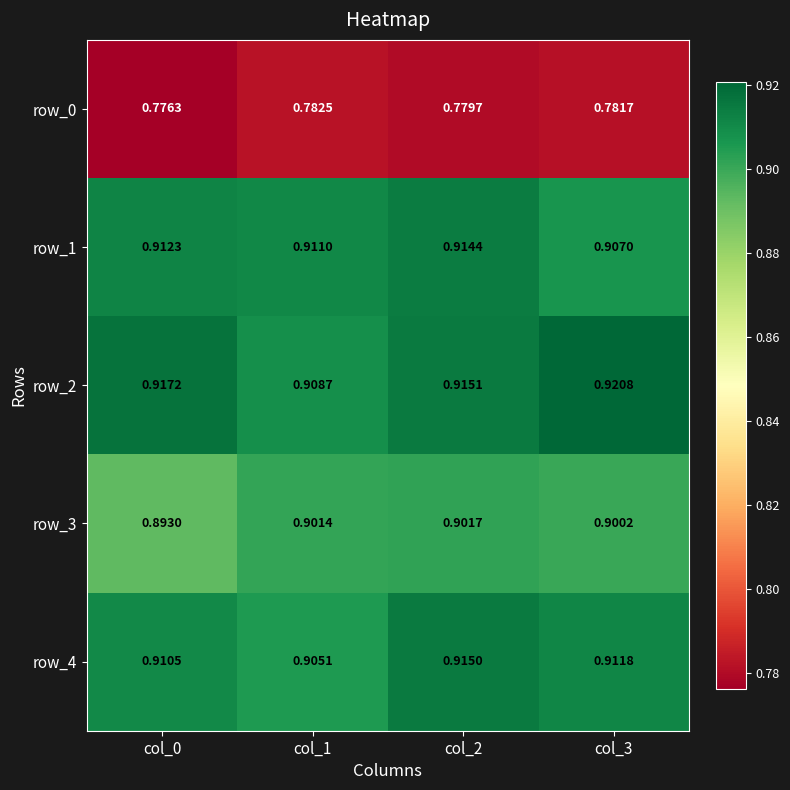

Where is row_1 nearest to the value 0?

col_3